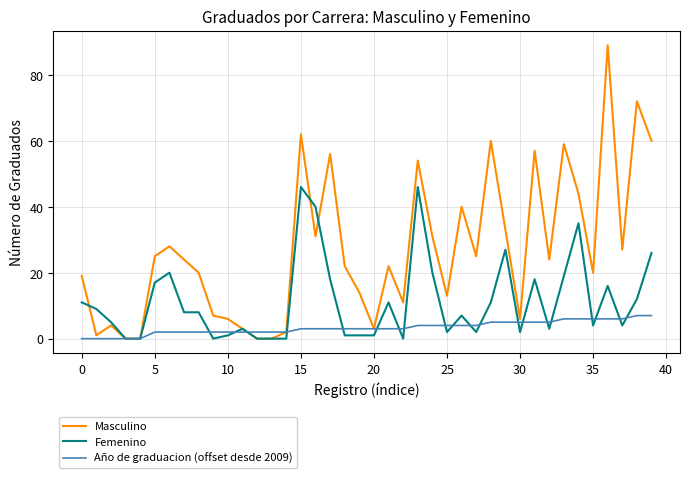

How many values in the Masculino series are below 24?

20